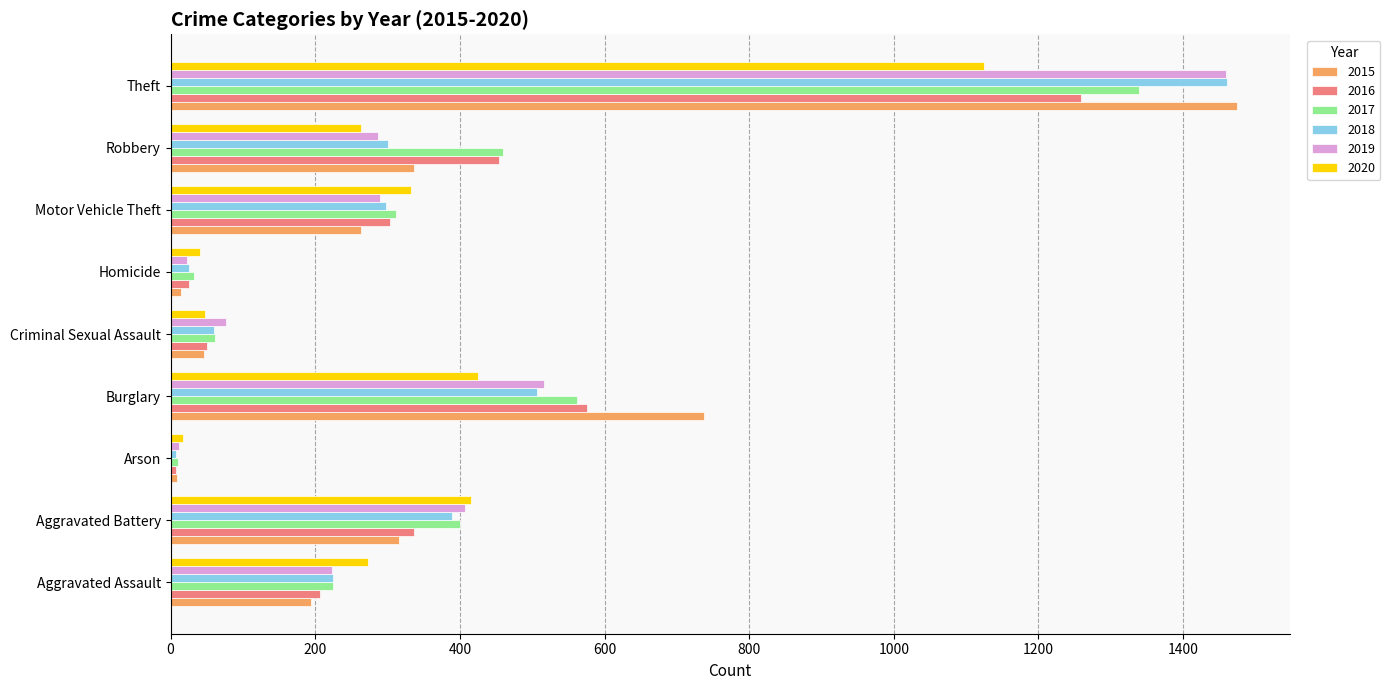

Where is 2016 nearest to the value 633?

Burglary